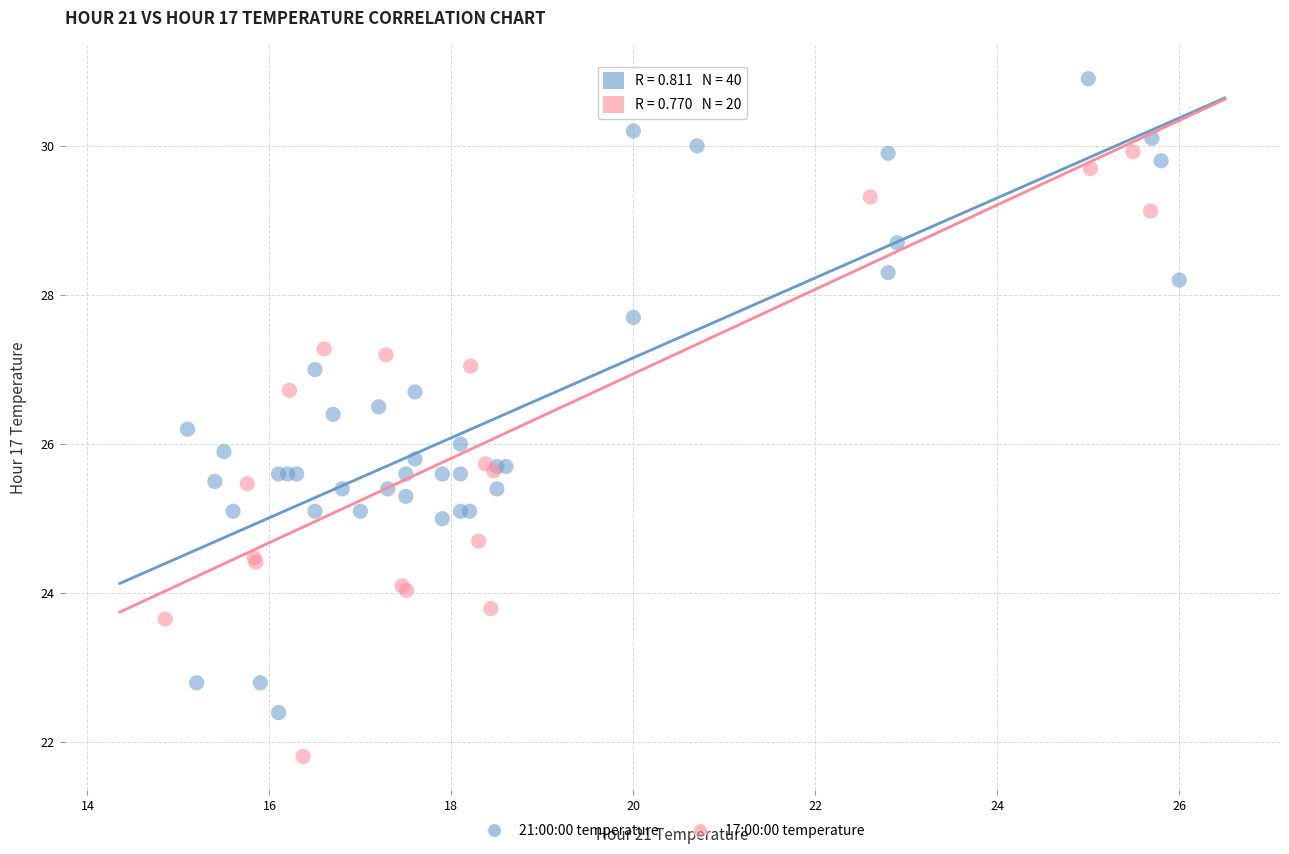

Which series contains the lowest Y value?

17:00:00 temperature